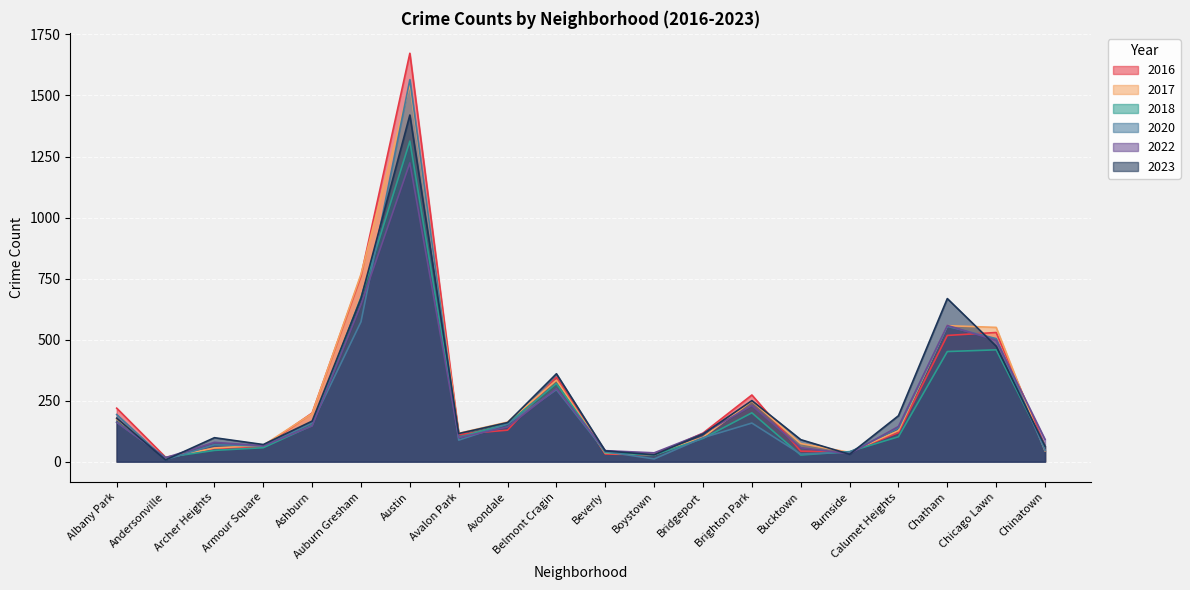

What is the minimum value for 2018?

17